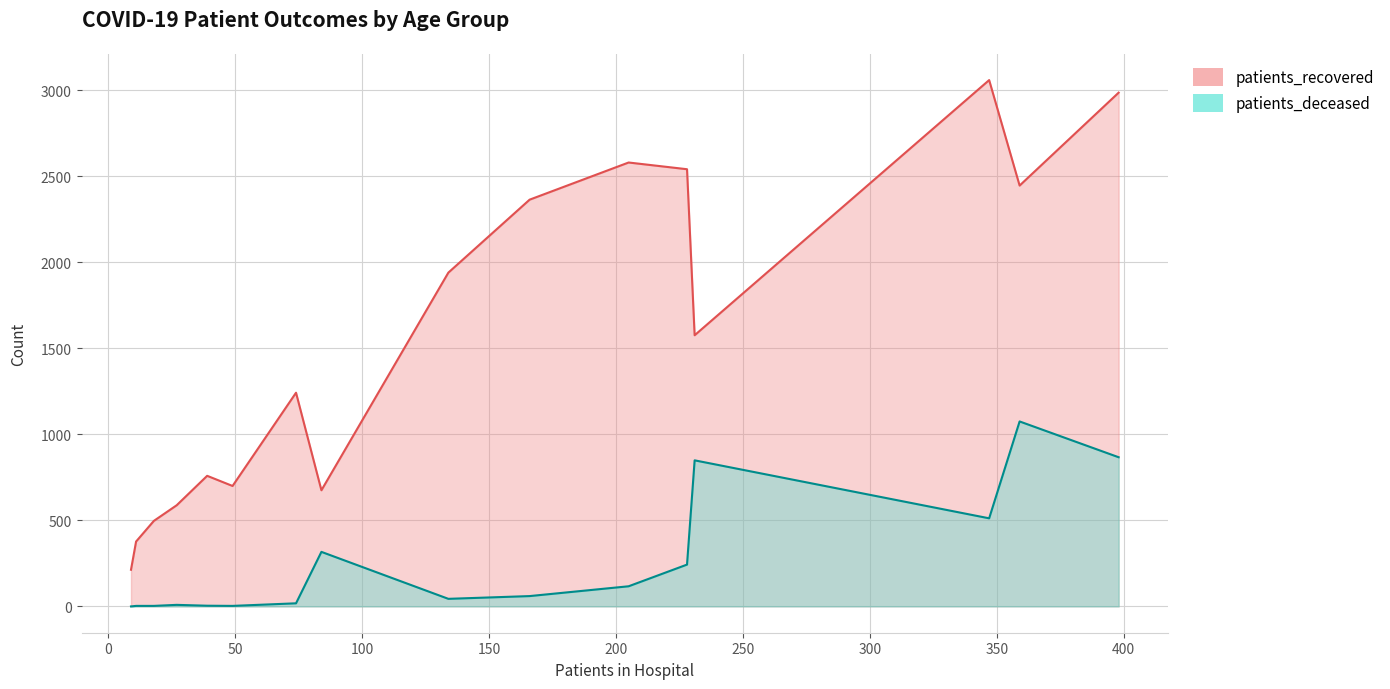

Is it true that patients_recovered equals 759 at 40 - 44?

True